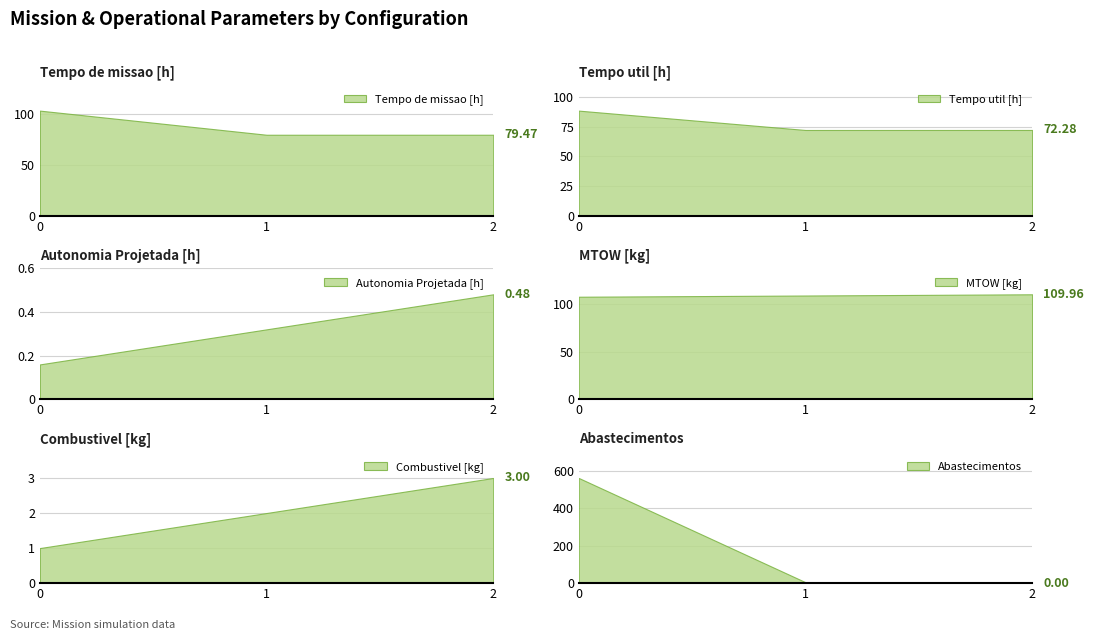

How many values in the Abastecimentos series are below 5?

1